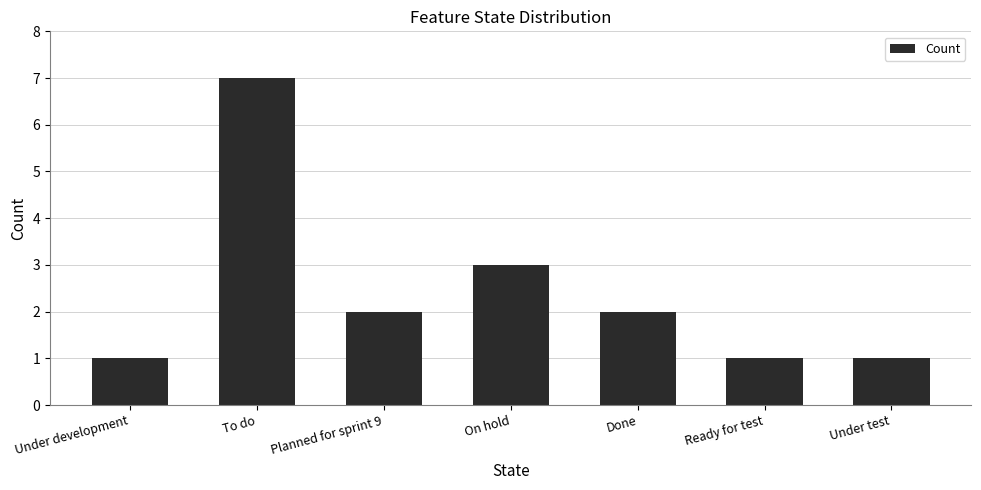

The chart shows a value of 2 at Under test. True or false?

False